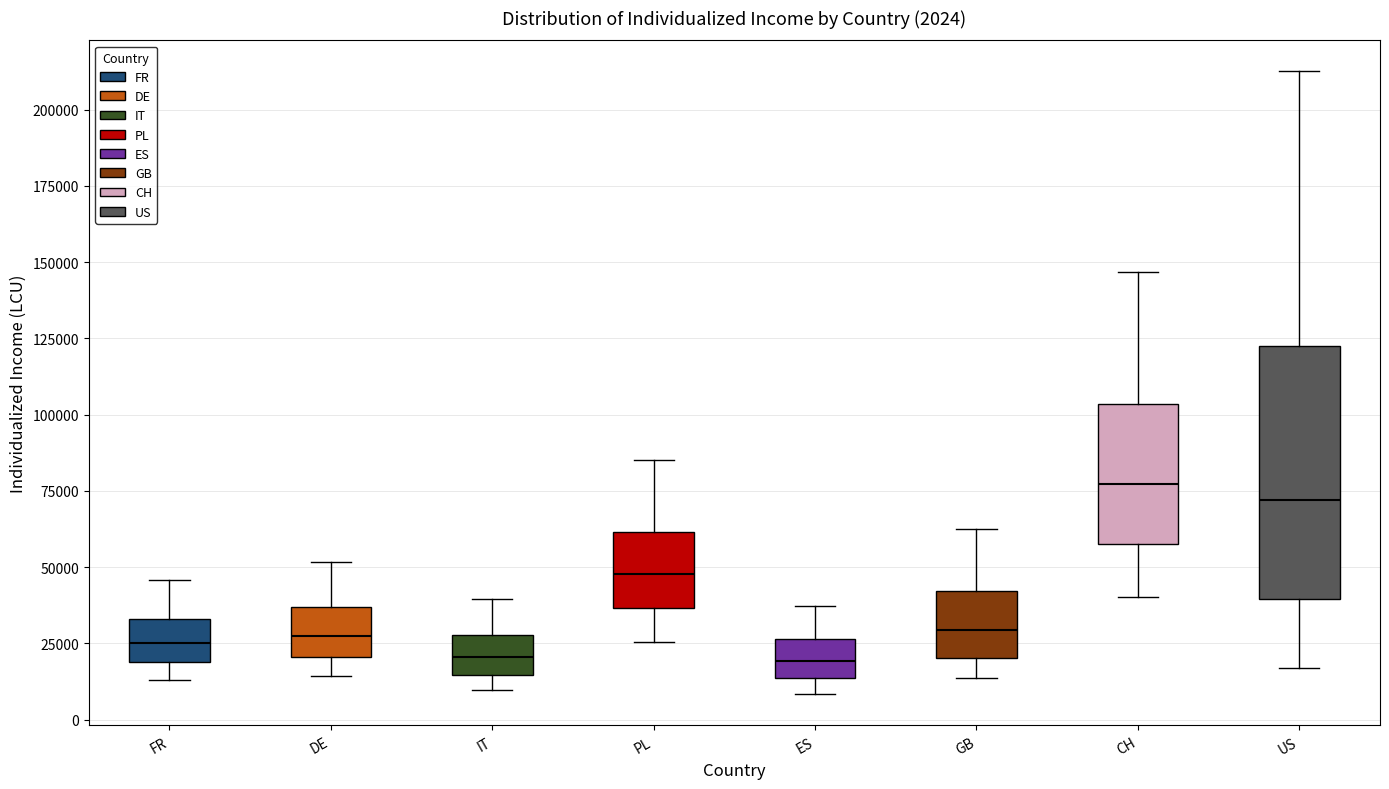

Comparing the boxes themselves (not the whiskers), which one is the tallest?

US